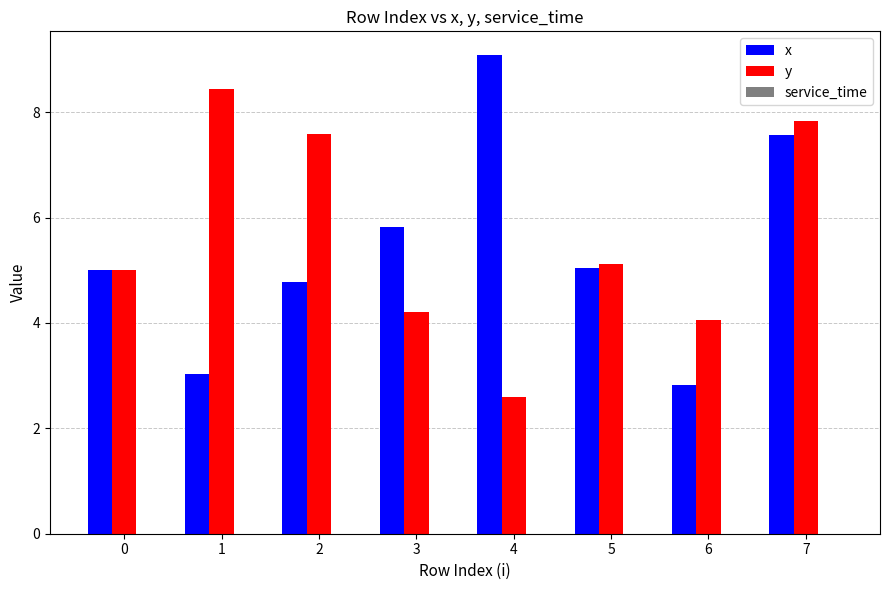

Which series has the largest total across all categories?

y